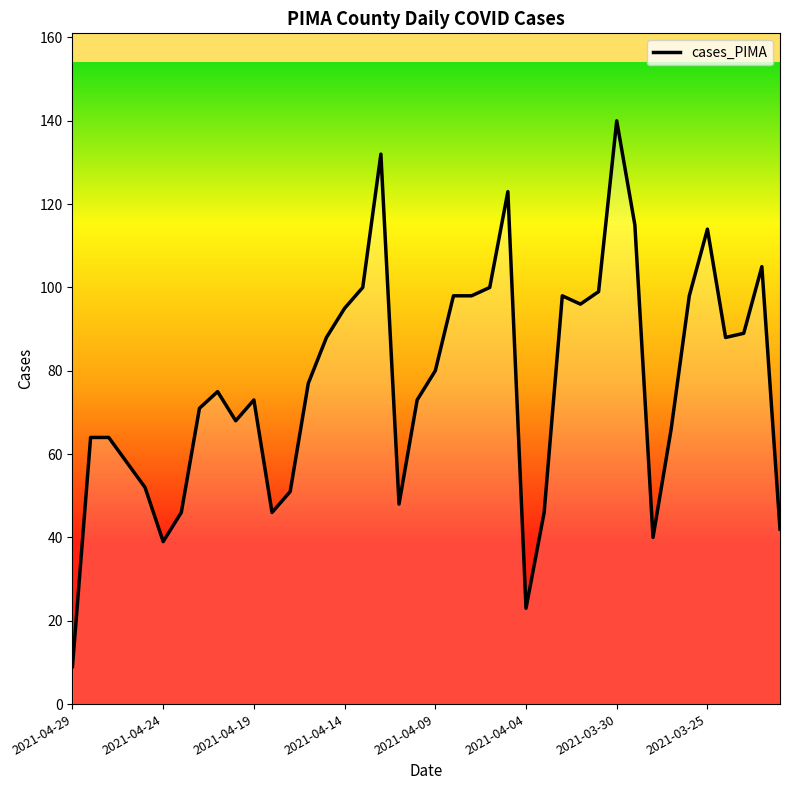

What is the greatest value displayed?

140